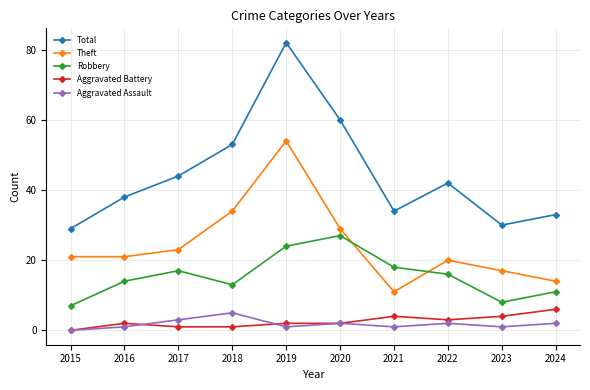

How many Aggravated Assault values are between 1 and 2?

7